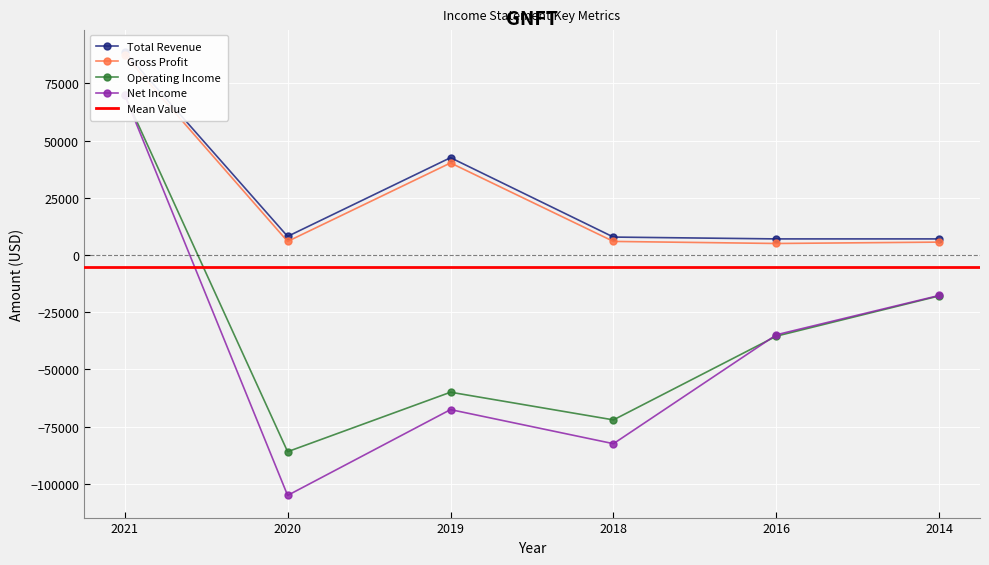

At which label does Gross Profit first exceed 5900?

2021